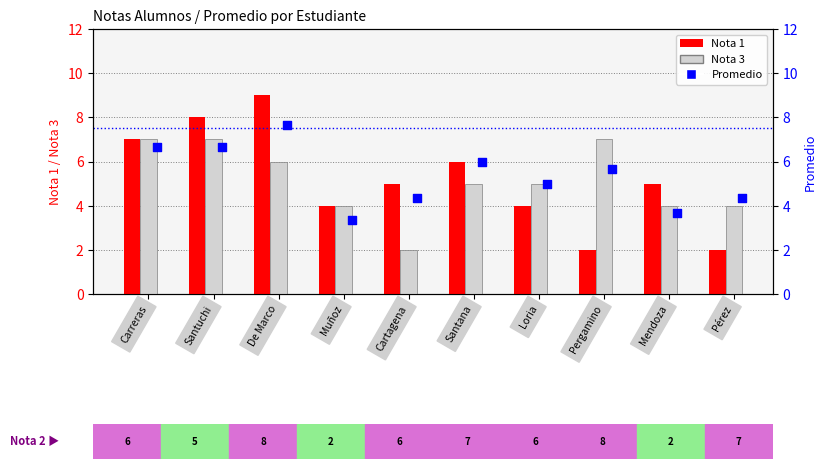

At how many categories does at least one series exceed 4?

9